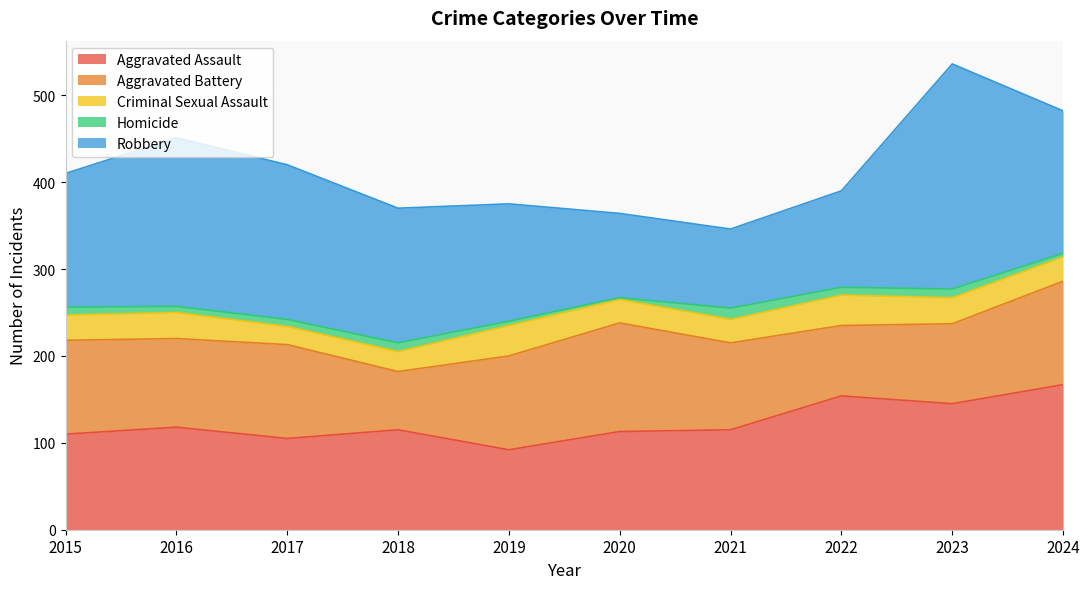

The value of Homicide at 2022 is 9. True or false?

True